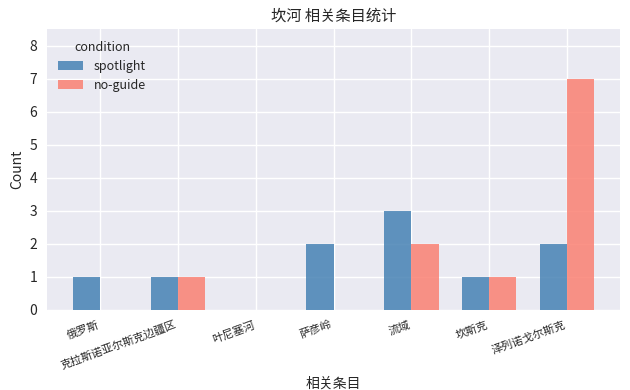

What is the maximum value shown in the chart?

7